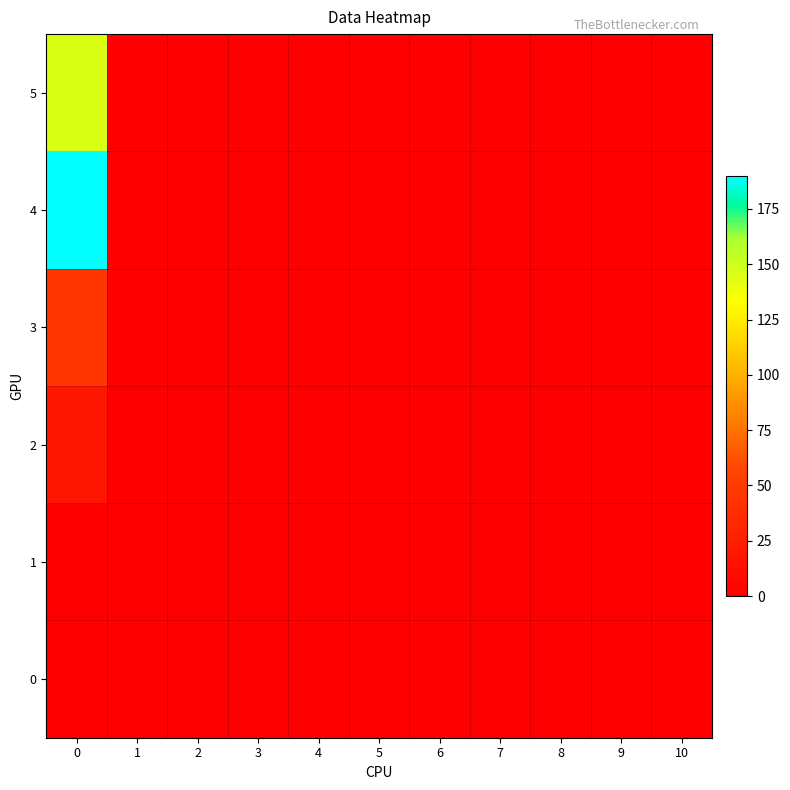

Which series has the largest total across all categories?

4